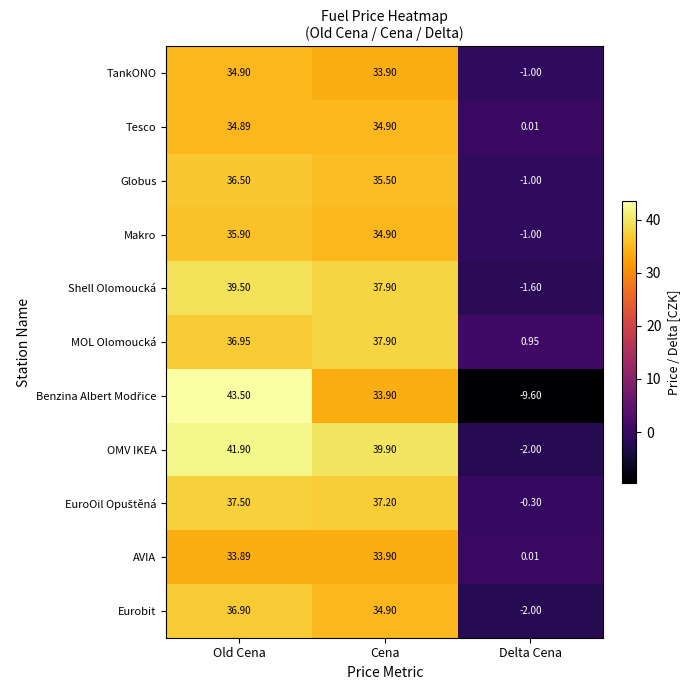

At which label is Shell Olomoucká closest to 18?

Delta Cena